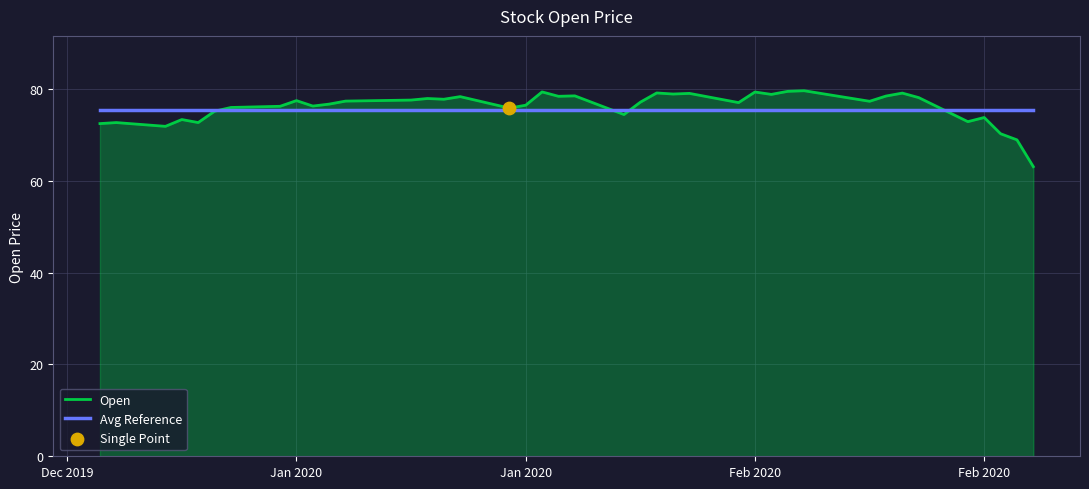

Which series has the largest range (max minus min)?

Open